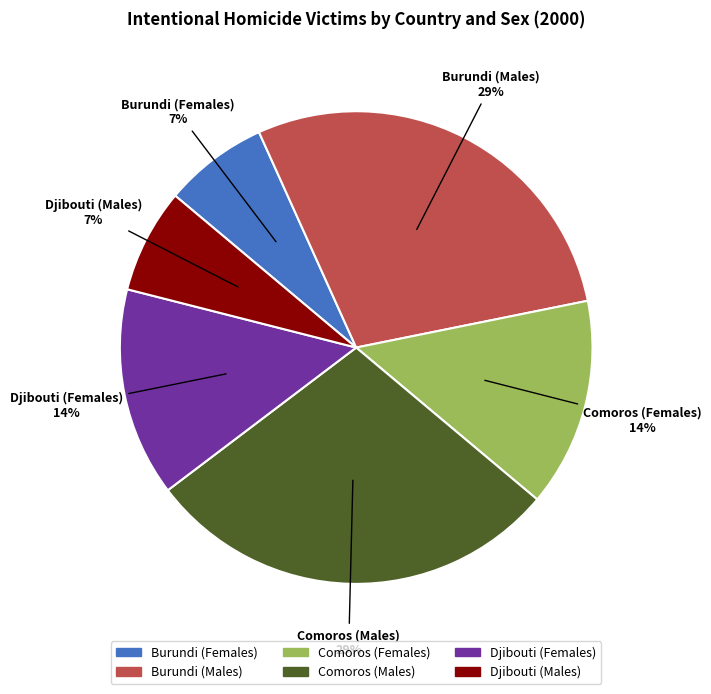

Is Comoros (Males) the majority of the pie?

No